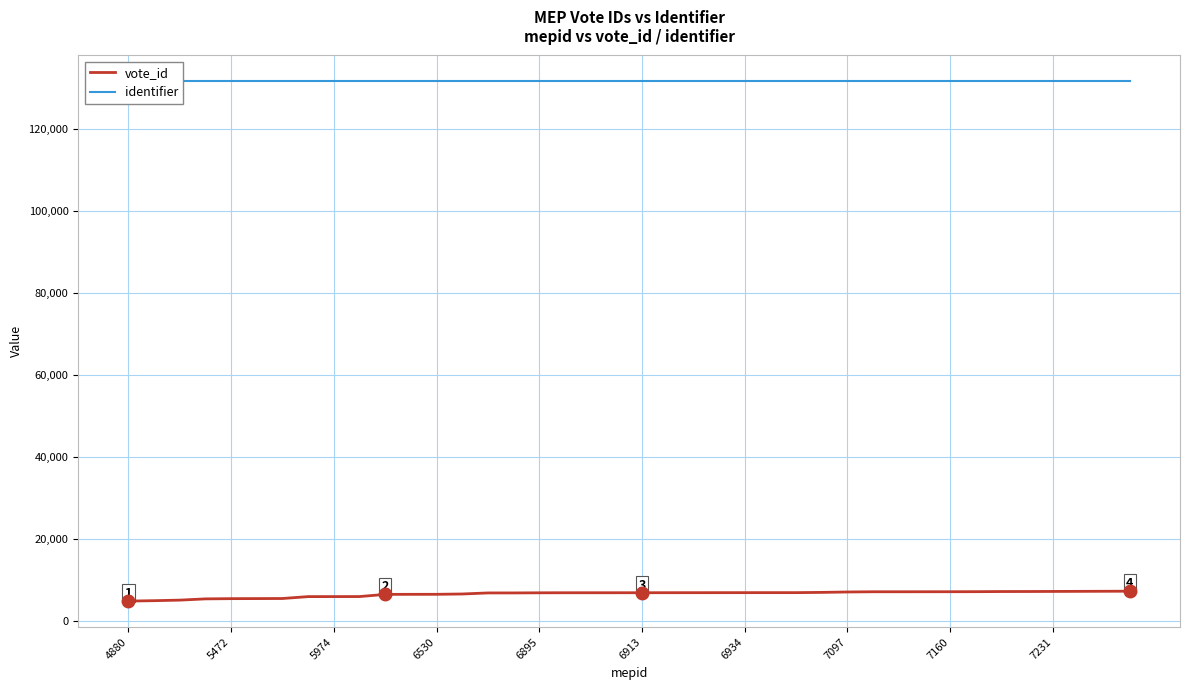

Is this an area chart (filled region under the line)?

No